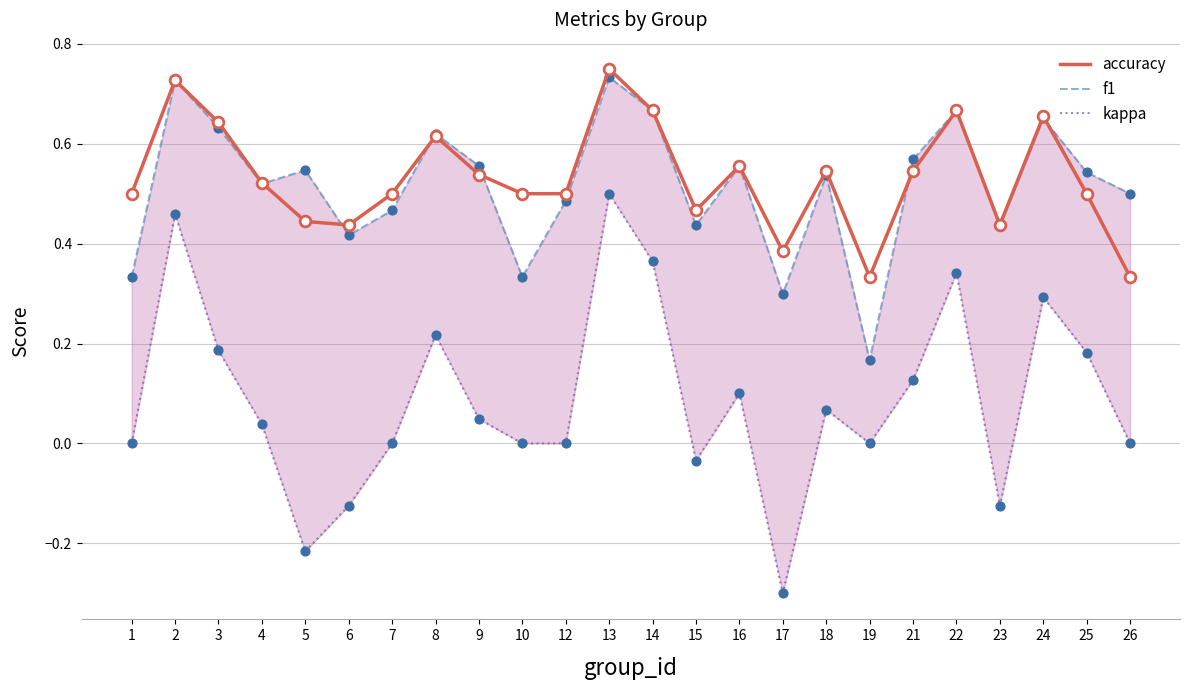

Which series has the widest spread of Y values?

kappa